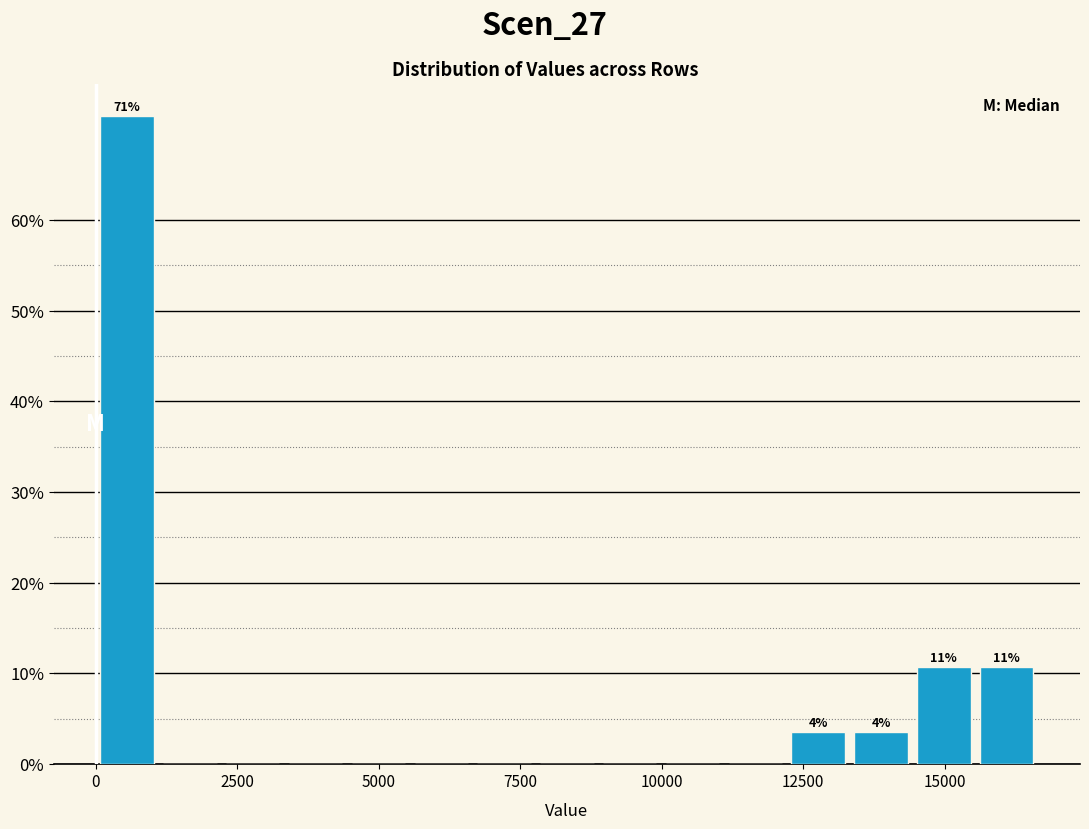

Read against the x-axis, roughly where is the centre of the tallest bar?

500